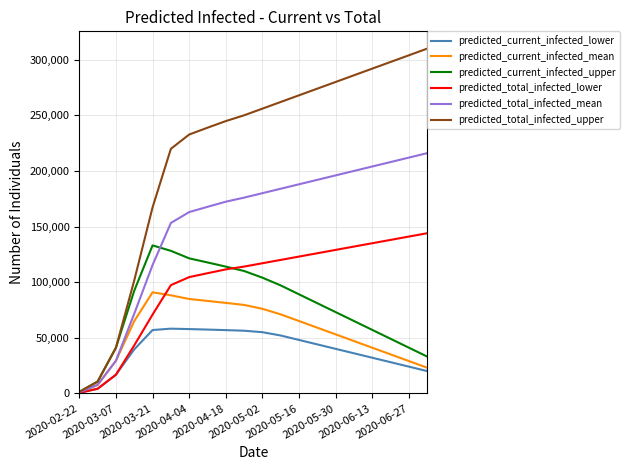

Which series has the largest total across all categories?

predicted_total_infected_upper